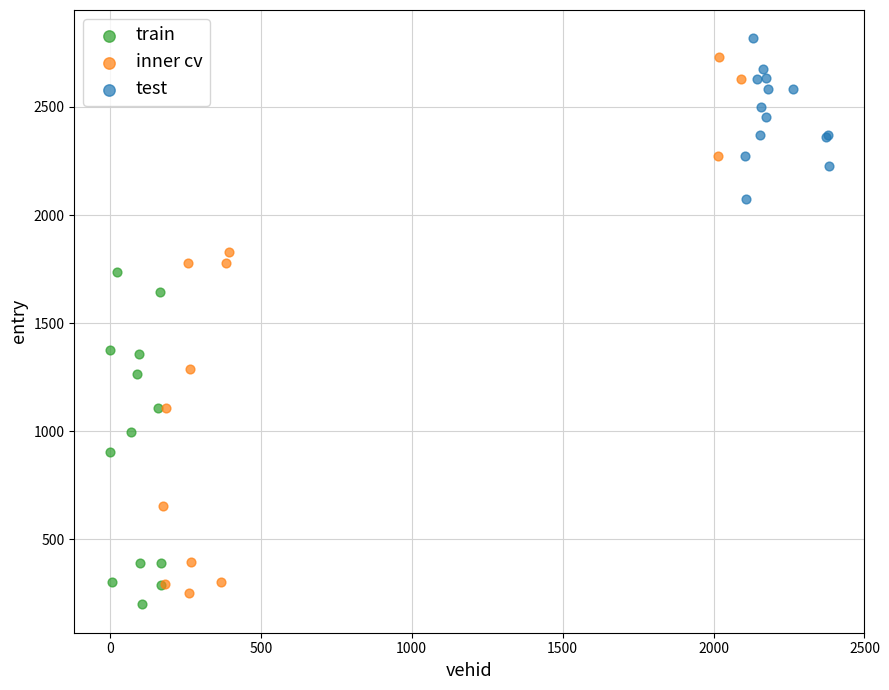

Which series has the widest spread of Y values?

inner cv